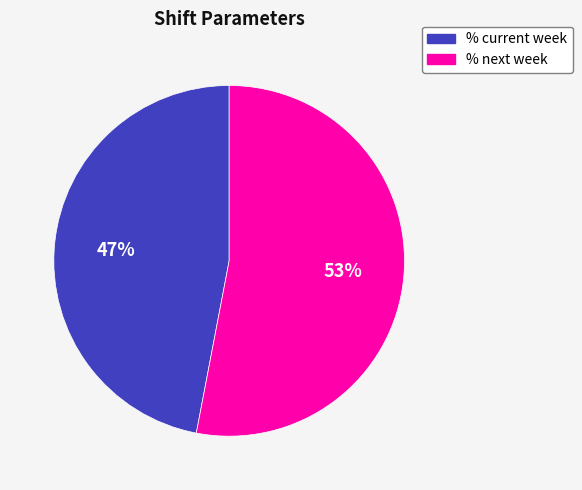

The % next week slice represents 53% of the pie. True or false?

True